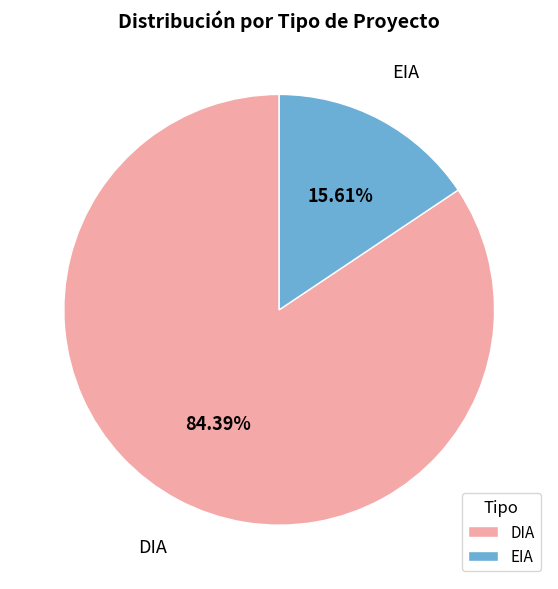

How many segments does this pie chart have?

2